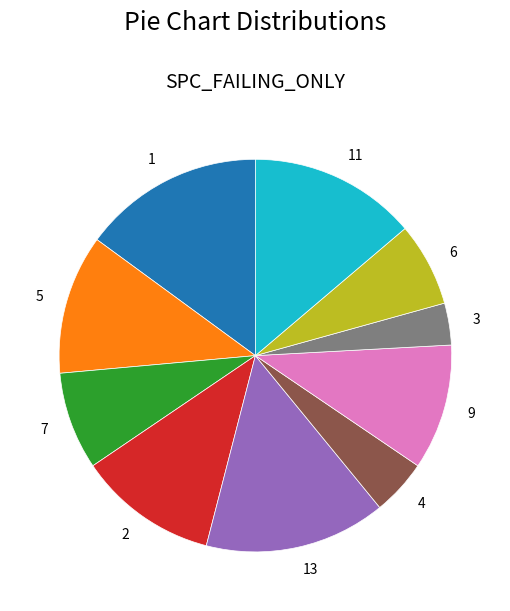

Which slice is the smallest?

3